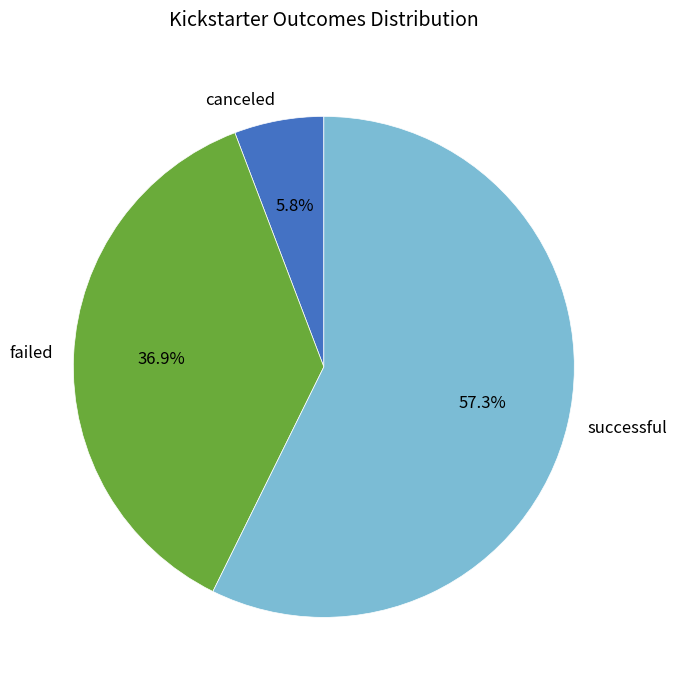

Between canceled and failed, which is larger?

failed